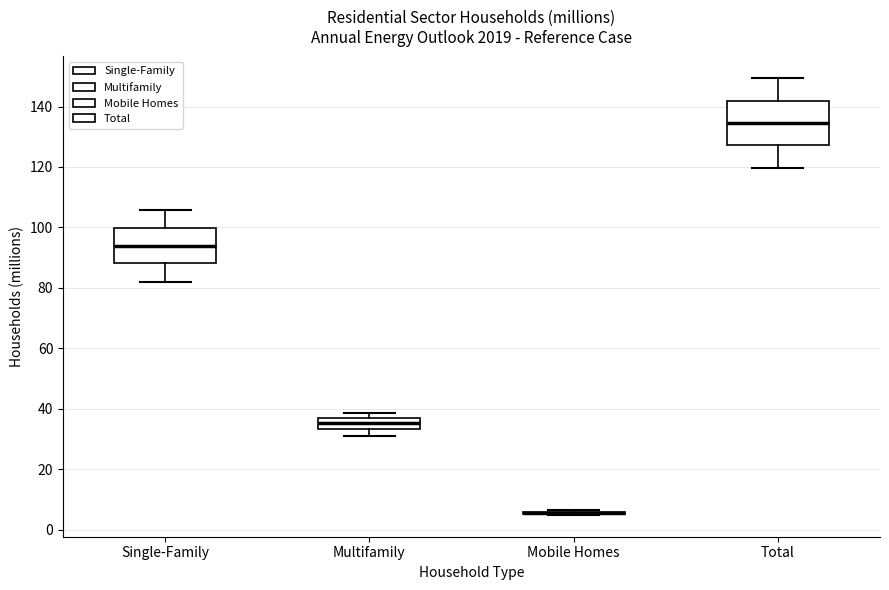

Where does the median line of the box for Single-Family sit on the y-axis? The values are not printed on the chart, so give them approximately, as read against the axis.

94